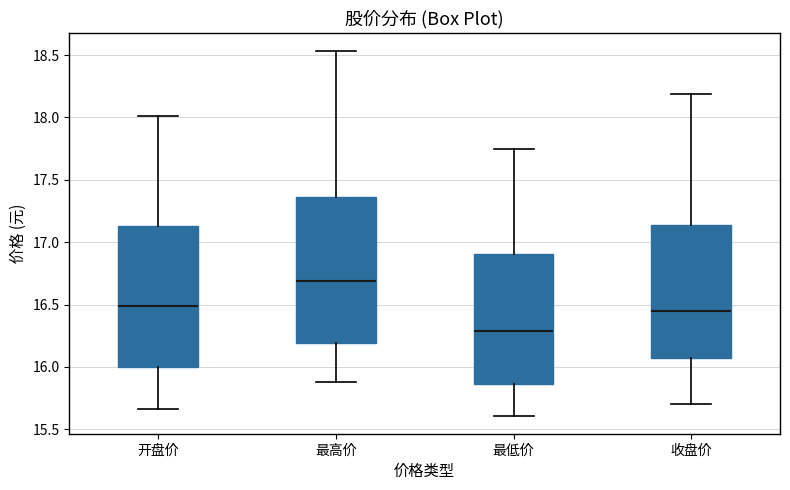

Reading left to right, transcribe this box plot: for each box, give where its median line is, the range the box spans, and where its two whiskers end, as read against the y-axis. The values are not printed on the chart, so give them approximately, as read against the axis.

开盘价: median 16.50, box 16.00 to 17.15, whiskers 15.65 to 18.00
最高价: median 16.70, box 16.20 to 17.35, whiskers 15.90 to 18.55
最低价: median 16.30, box 15.85 to 16.90, whiskers 15.60 to 17.75
收盘价: median 16.45, box 16.05 to 17.15, whiskers 15.70 to 18.20